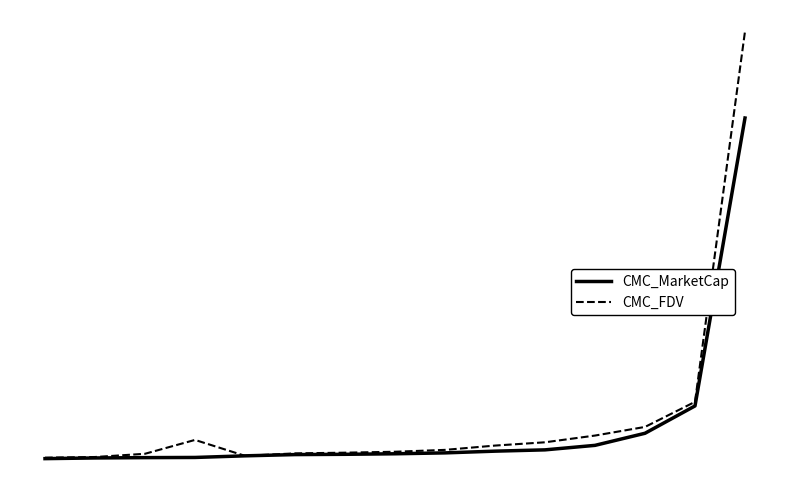

Rank the series by their average value, from highest to lowest.

CMC_FDV, CMC_MarketCap